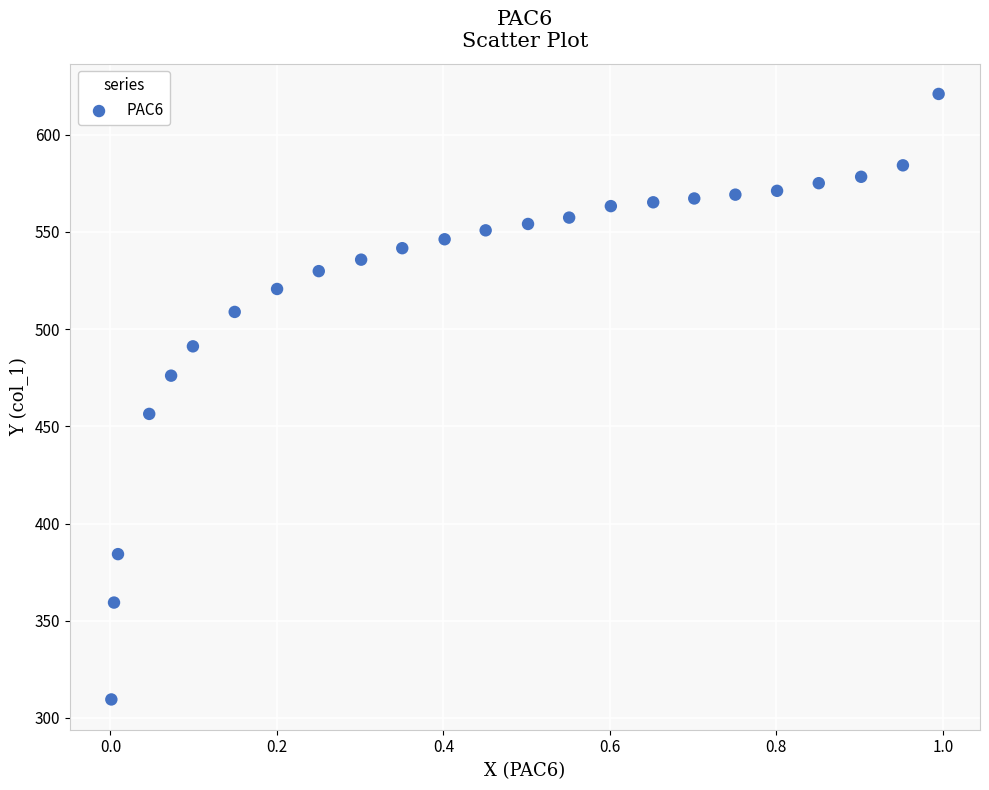

What is the range of Y values (max minus min)?

311.5